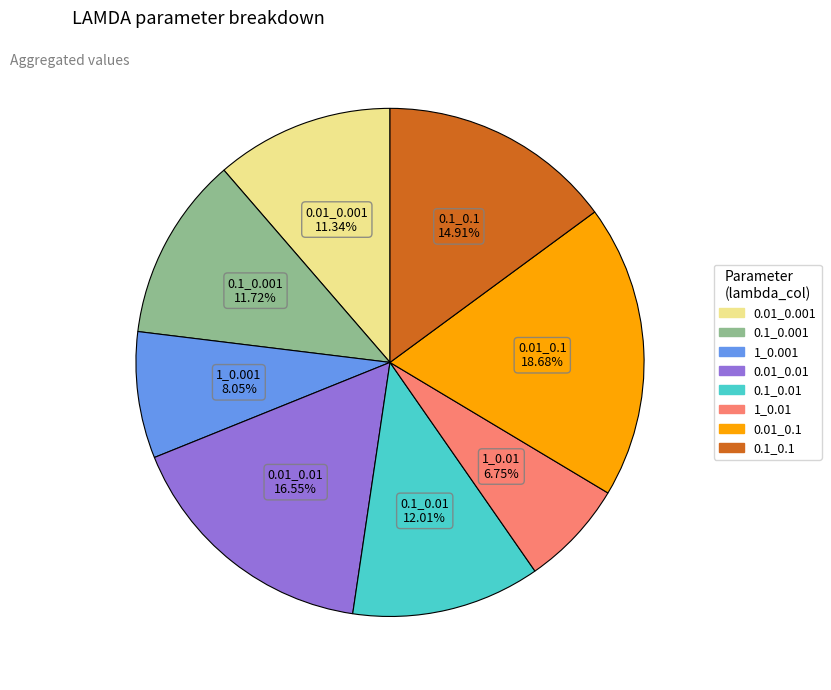

Is there a majority slice in this chart?

No